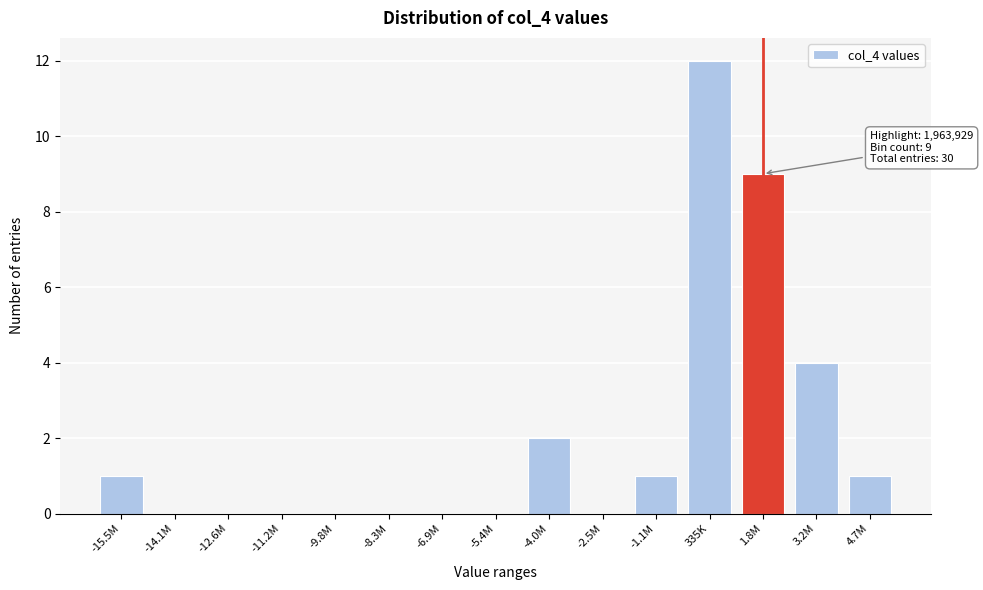

Reading left to right, list all the values displayed in this chart.

-15.5M=1	-14.1M=0	-12.6M=0	-11.2M=0	-9.8M=0	-8.3M=0	-6.9M=0	-5.4M=0	-4.0M=2	-2.5M=0	-1.1M=1	335K=12	1.8M=9	3.2M=4	4.7M=1